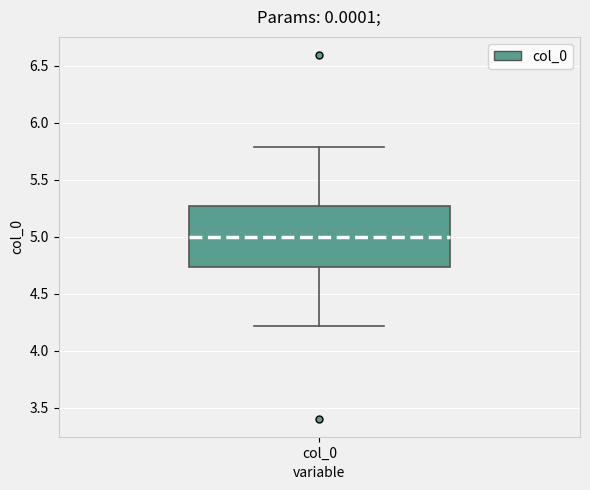

Transcribe this box plot: give where the median line is, the range the box spans, and where the two whiskers end, as read against the y-axis. The values are not printed on the chart, so give them approximately, as read against the axis.

median 5.00, box 4.75 to 5.25, whiskers 4.20 to 5.80